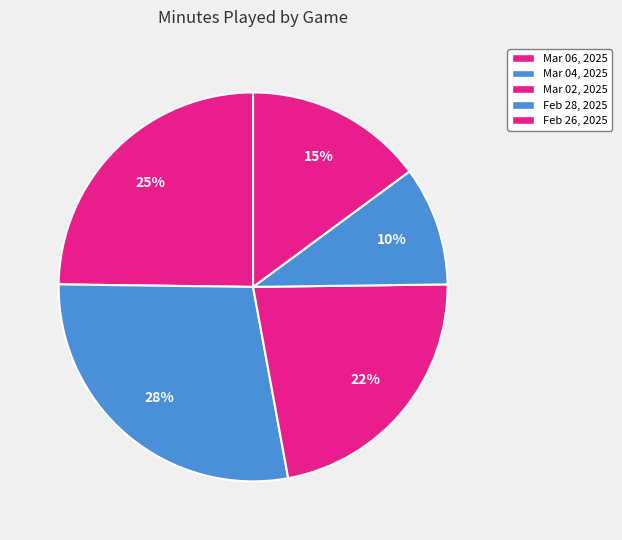

To the nearest percent, what is the average slice percentage?

20%